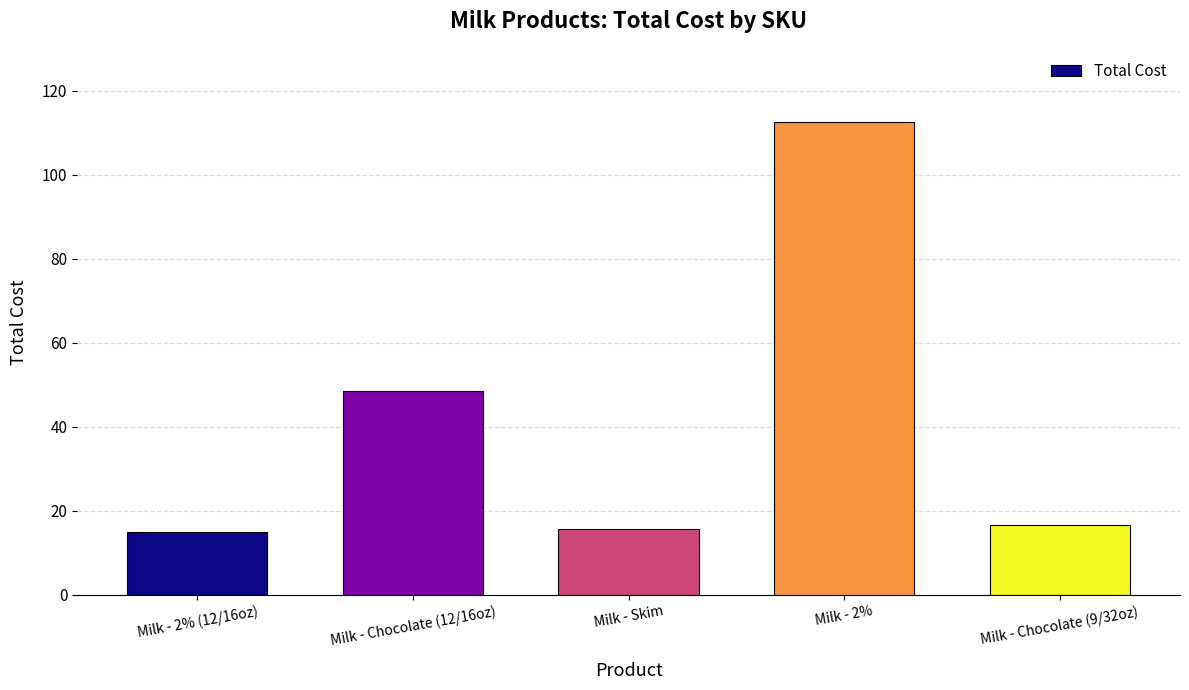

What is the ratio of the value at Milk - 2% to the value at Milk - Chocolate (9/32oz)?

6.8